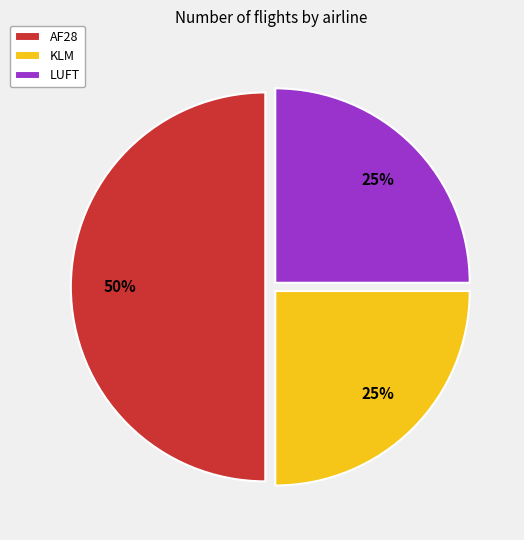

What percentage is the KLM slice, to the nearest percent?

25%